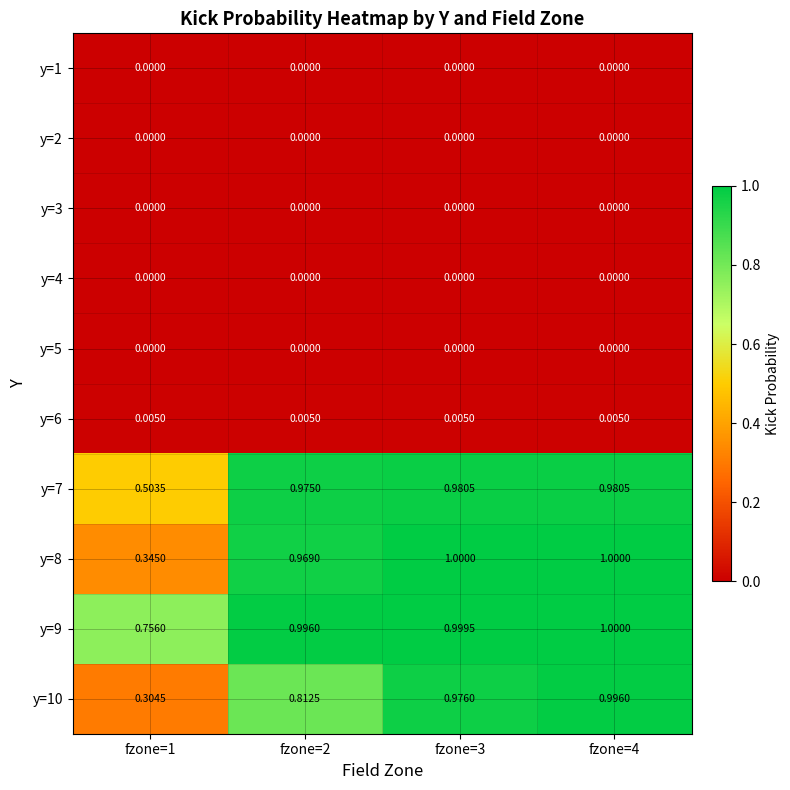

At how many categories does at least one series exceed 0?

4